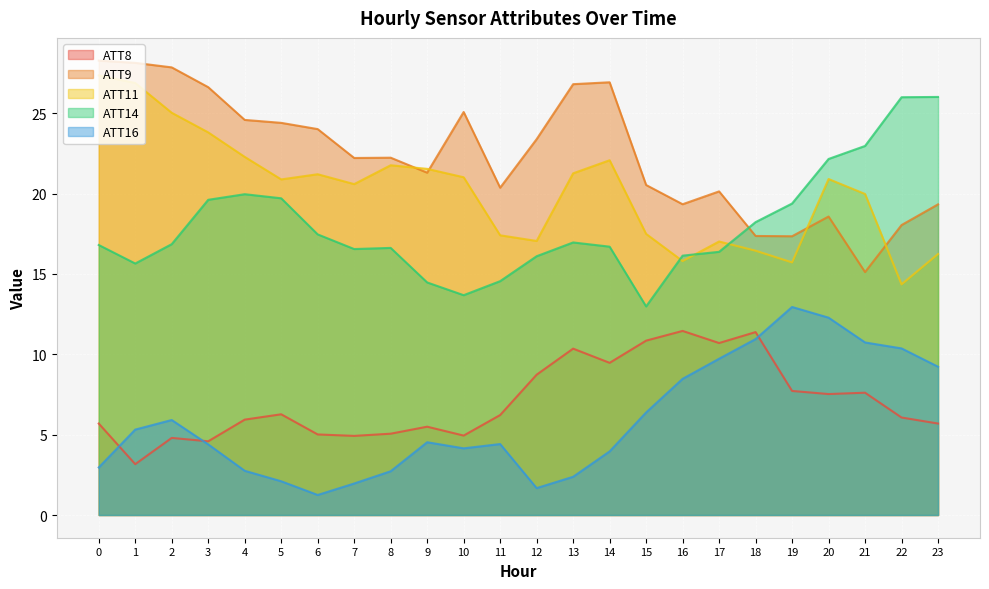

Which series has the largest total across all categories?

ATT9